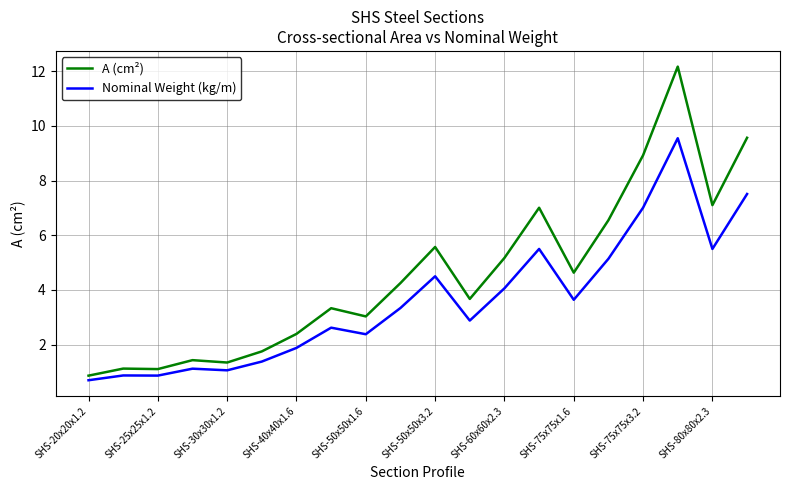

Which series has the largest total across all categories?

A (cm²)